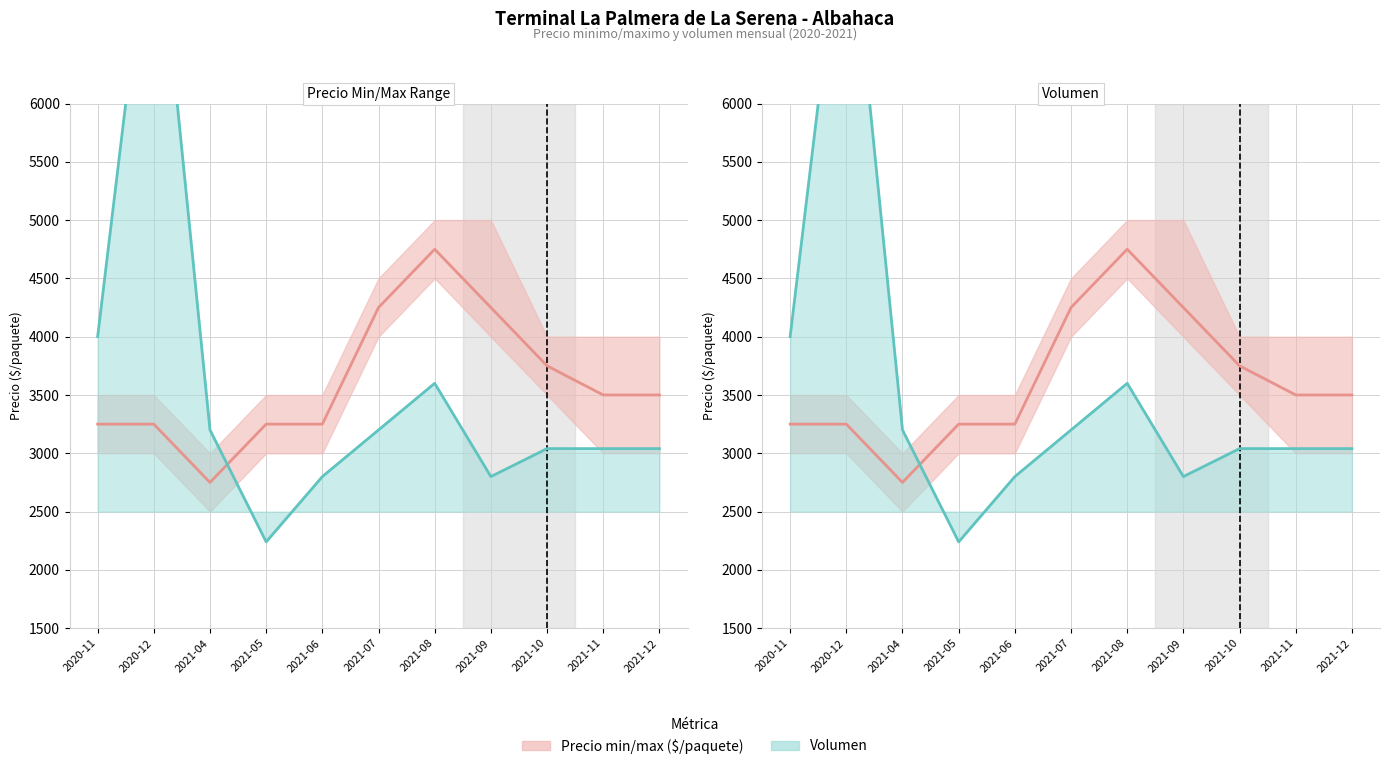

Reading left to right, extract all data points from this chart.

Precio promedio ponderado: 3250	3250	2750	3250	3250	4250	4750	4250	3750	3500	3500
Volumen: 4000	8000	3200	2240	2800	3200	3600	2800	3040	3040	3040